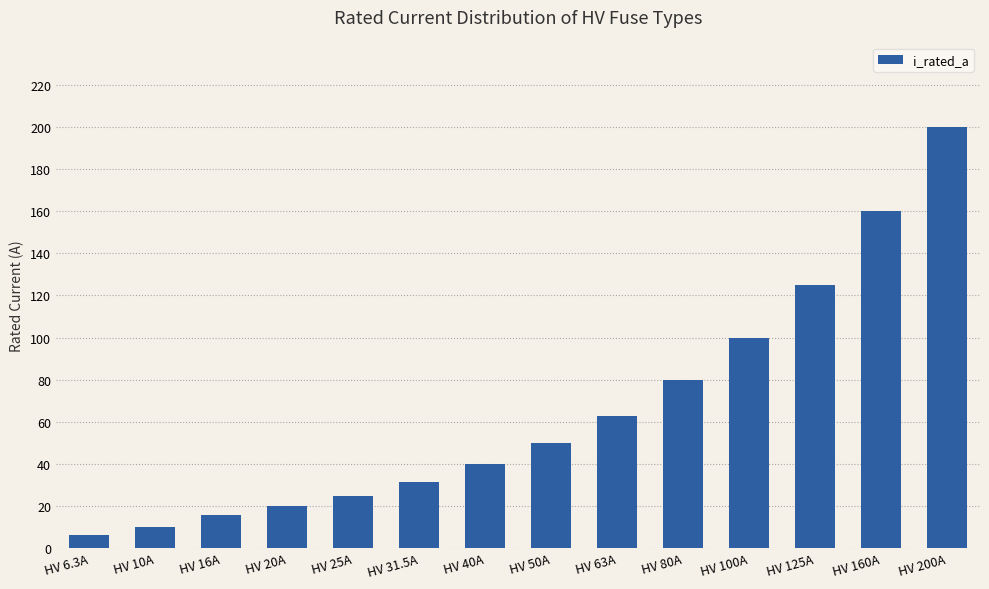

The value at HV 40A is 40.0. True or false?

True